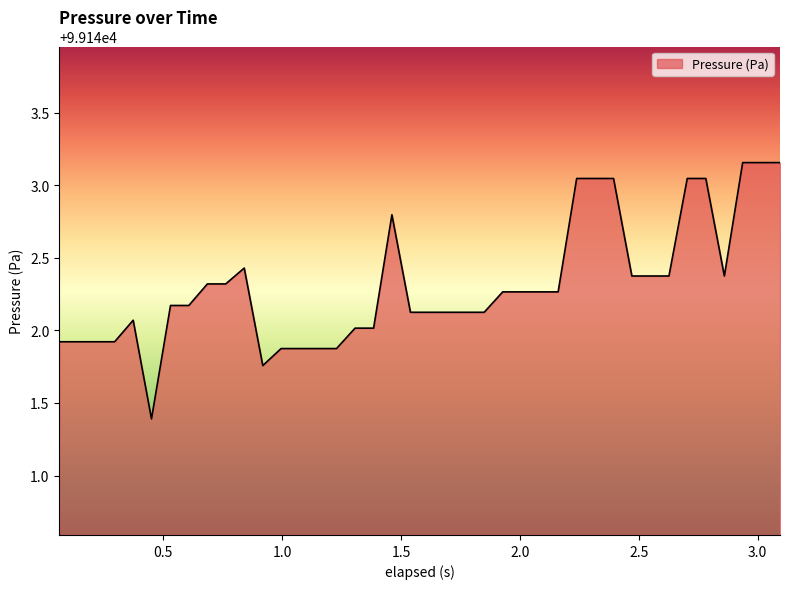

What is the minimum value shown in the chart?

99141.4